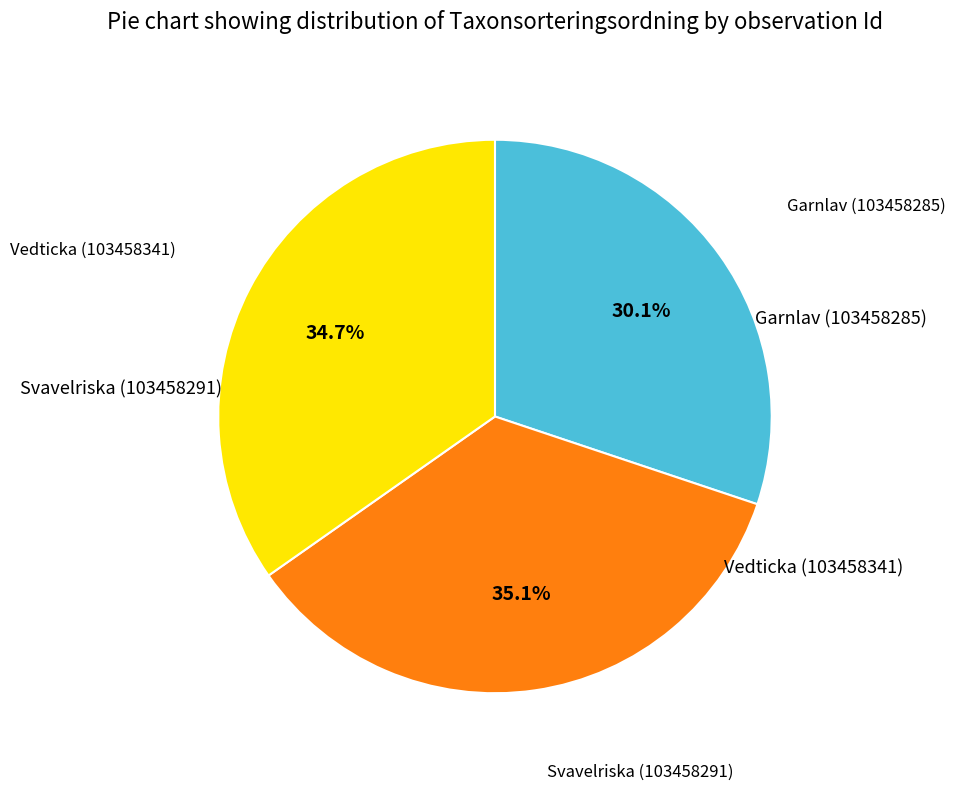

Count the number of slices in the pie.

3